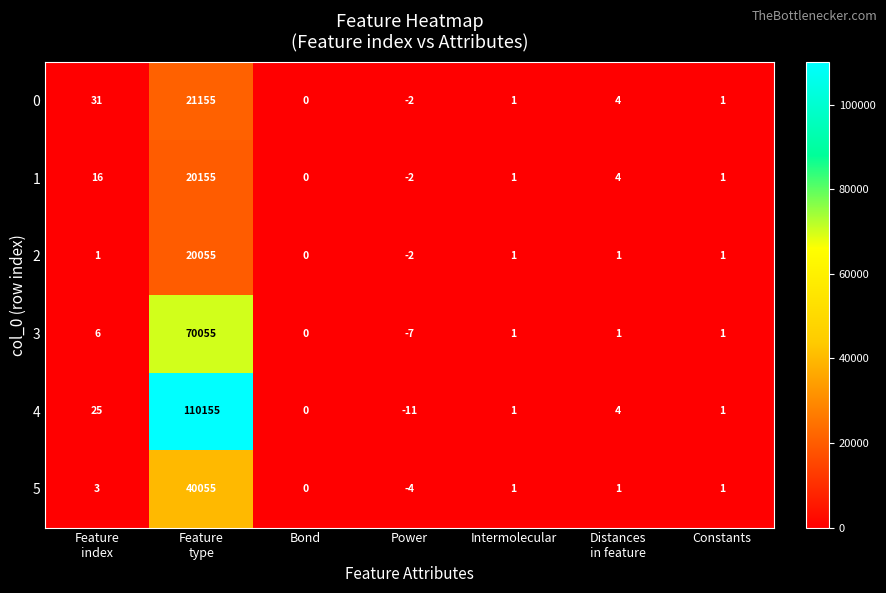

What is the total value across all series at Intermolecular?

6